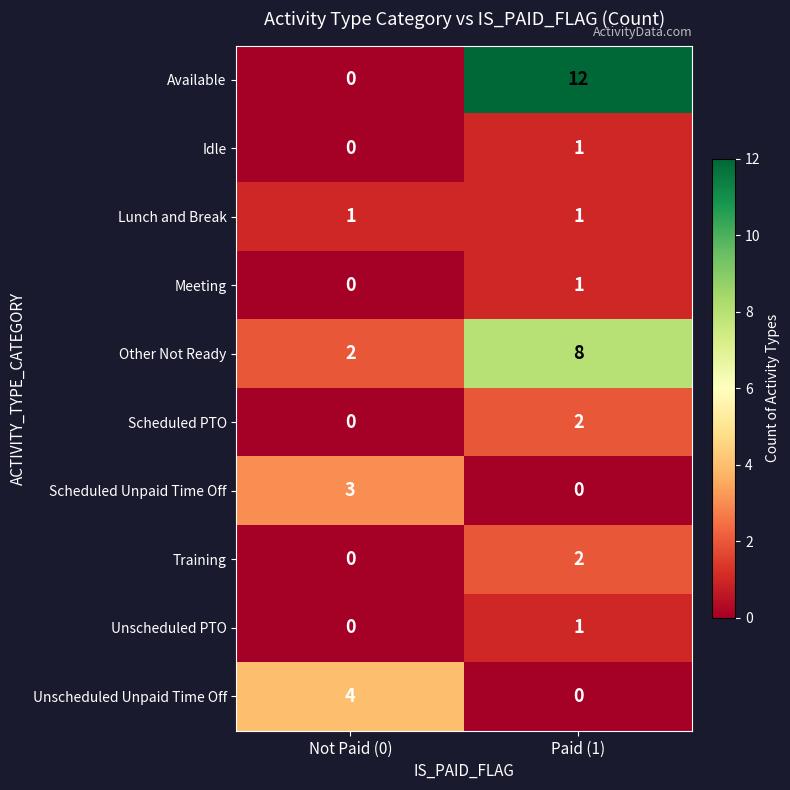

True or false: Available has a value of 21 at Paid (1).

False